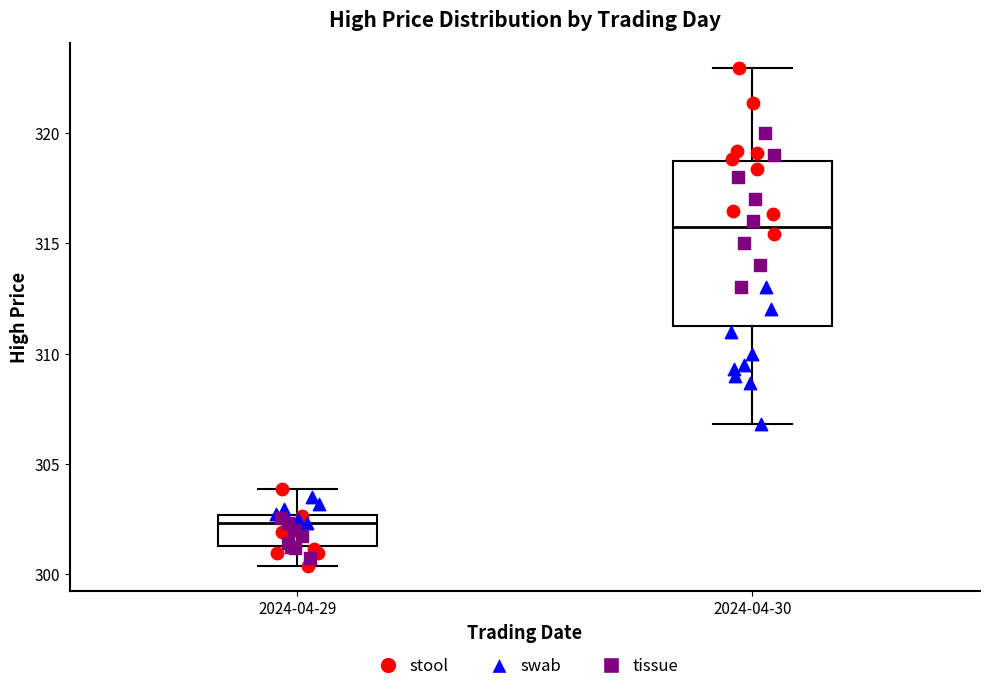

Reading left to right, read every box against the y-axis: the position of its median line, the range the box covers, and the ends of its whiskers. The values are not printed on the chart, so give them approximately, as read against the axis.

2024-04-29: median 302.5 (just below the box's upper edge), box 301.5 to 302.5, whiskers 300.5 to 304.0
2024-04-30: median 315.5, box 311.5 to 318.5, whiskers 307.0 to 323.0